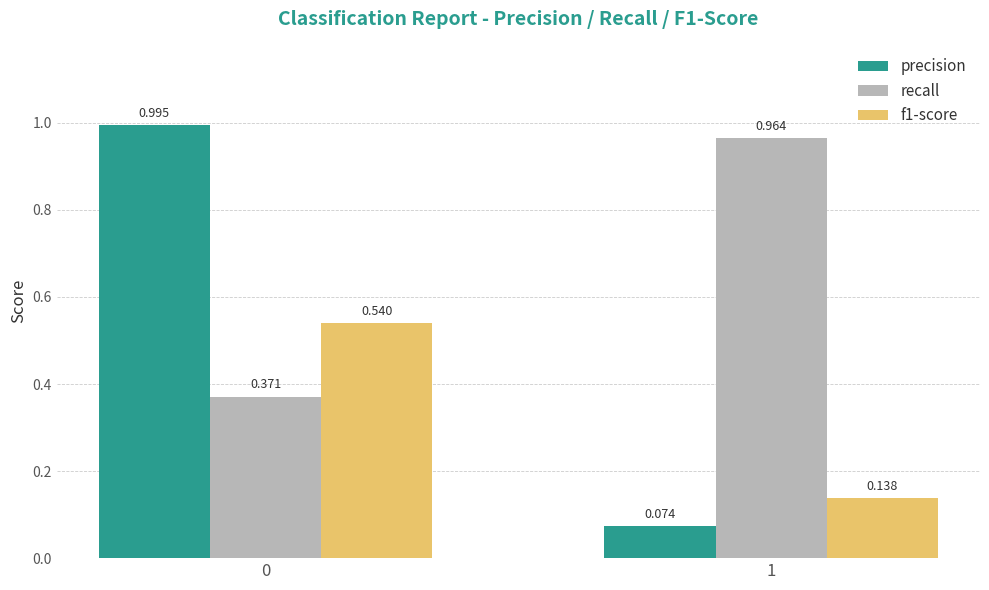

Which series has the widest spread of values?

precision